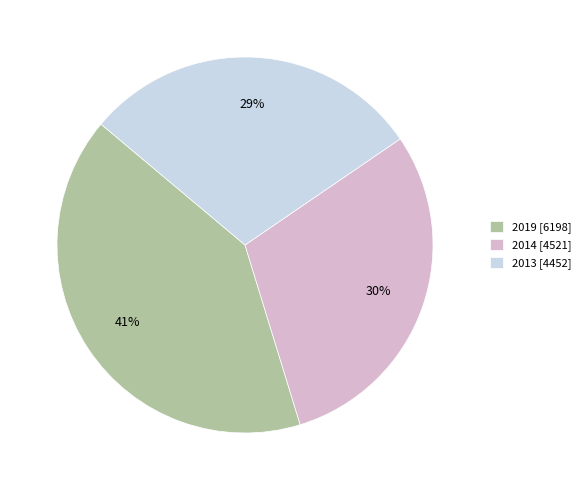

The 2019 slice represents 48% of the pie. True or false?

False